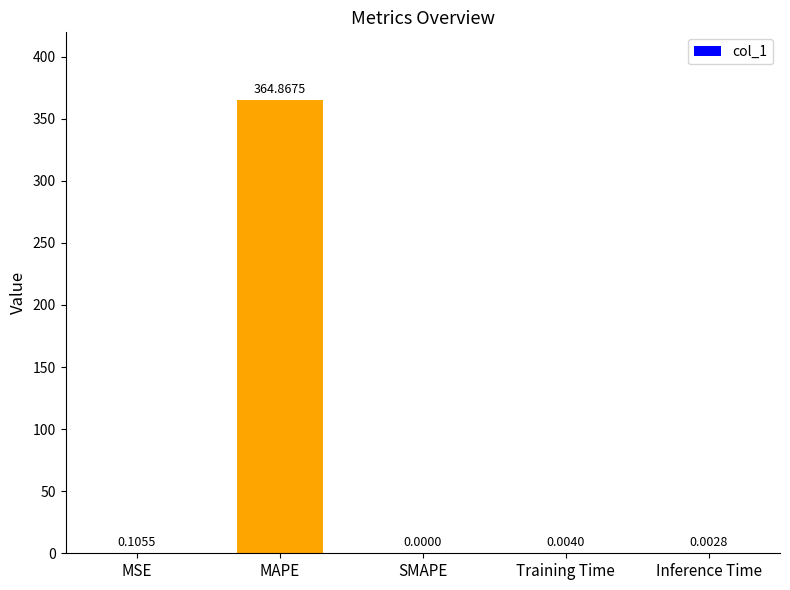

The value at MAPE is 364.9. True or false?

True